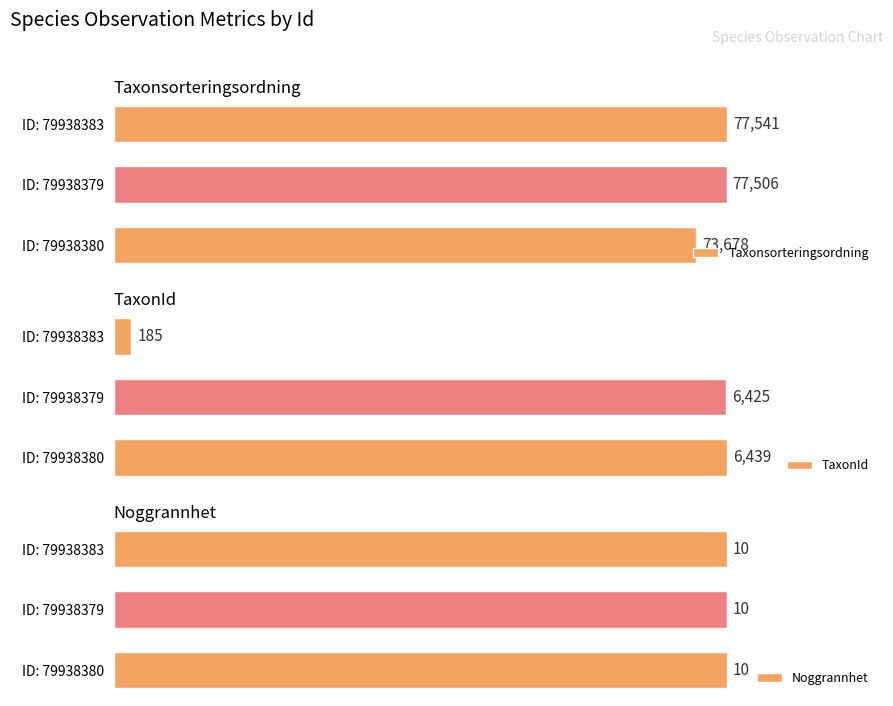

Does the chart contain stacked bars?

No